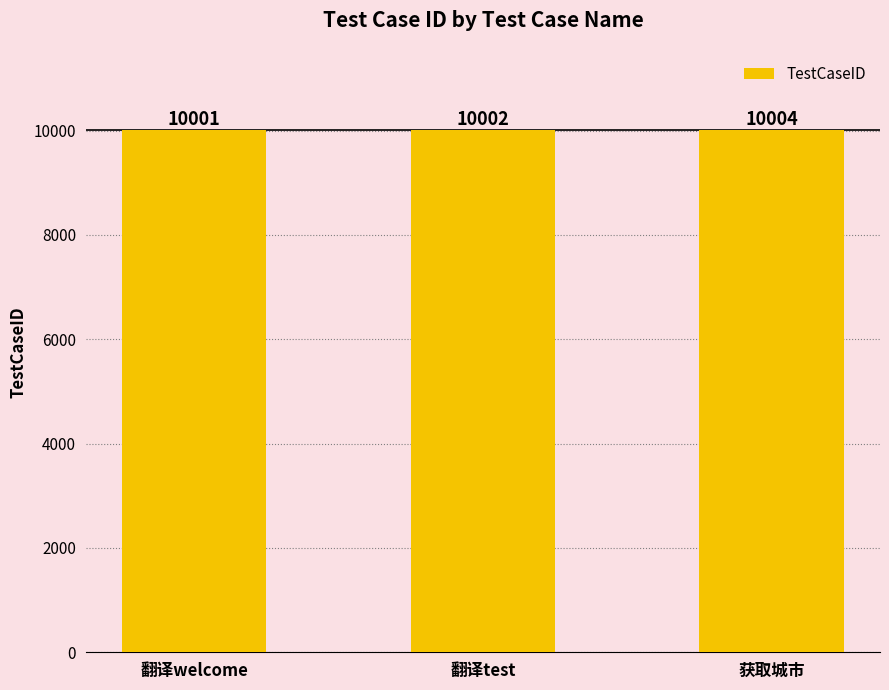

What is the difference between the values at 获取城市 and 翻译test?

2